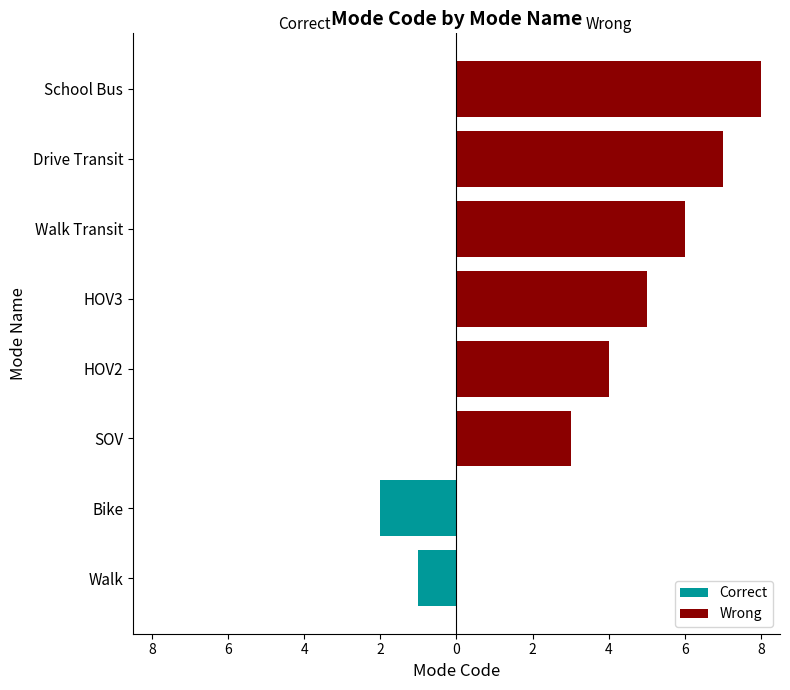

Count the number of categories in the chart.

8